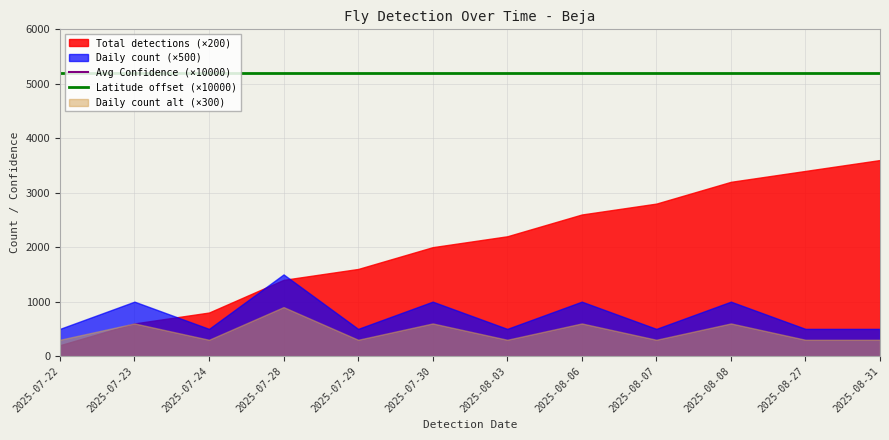

How many lines are shown in the chart?

2